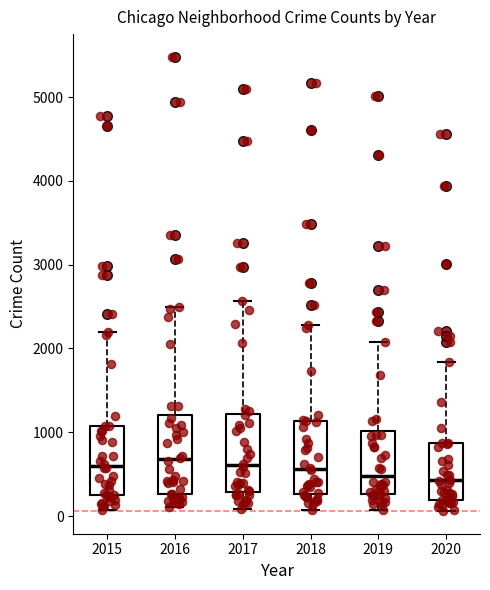

Reading left to right, transcribe this box plot: for each box, give where its median line is, the range the box spans, and where its two whiskers end, as read against the y-axis. The values are not printed on the chart, so give them approximately, as read against the axis.

2015: median 600, box 300 to 1100, whiskers 100 to 2200
2016: median 700, box 300 to 1200, whiskers 100 to 2500
2017: median 600, box 300 to 1200, whiskers 100 to 2600
2018: median 600, box 300 to 1100, whiskers 100 to 2300
2019: median 500, box 300 to 1000, whiskers 100 to 2100
2020: median 400, box 200 to 900, whiskers 100 to 1800